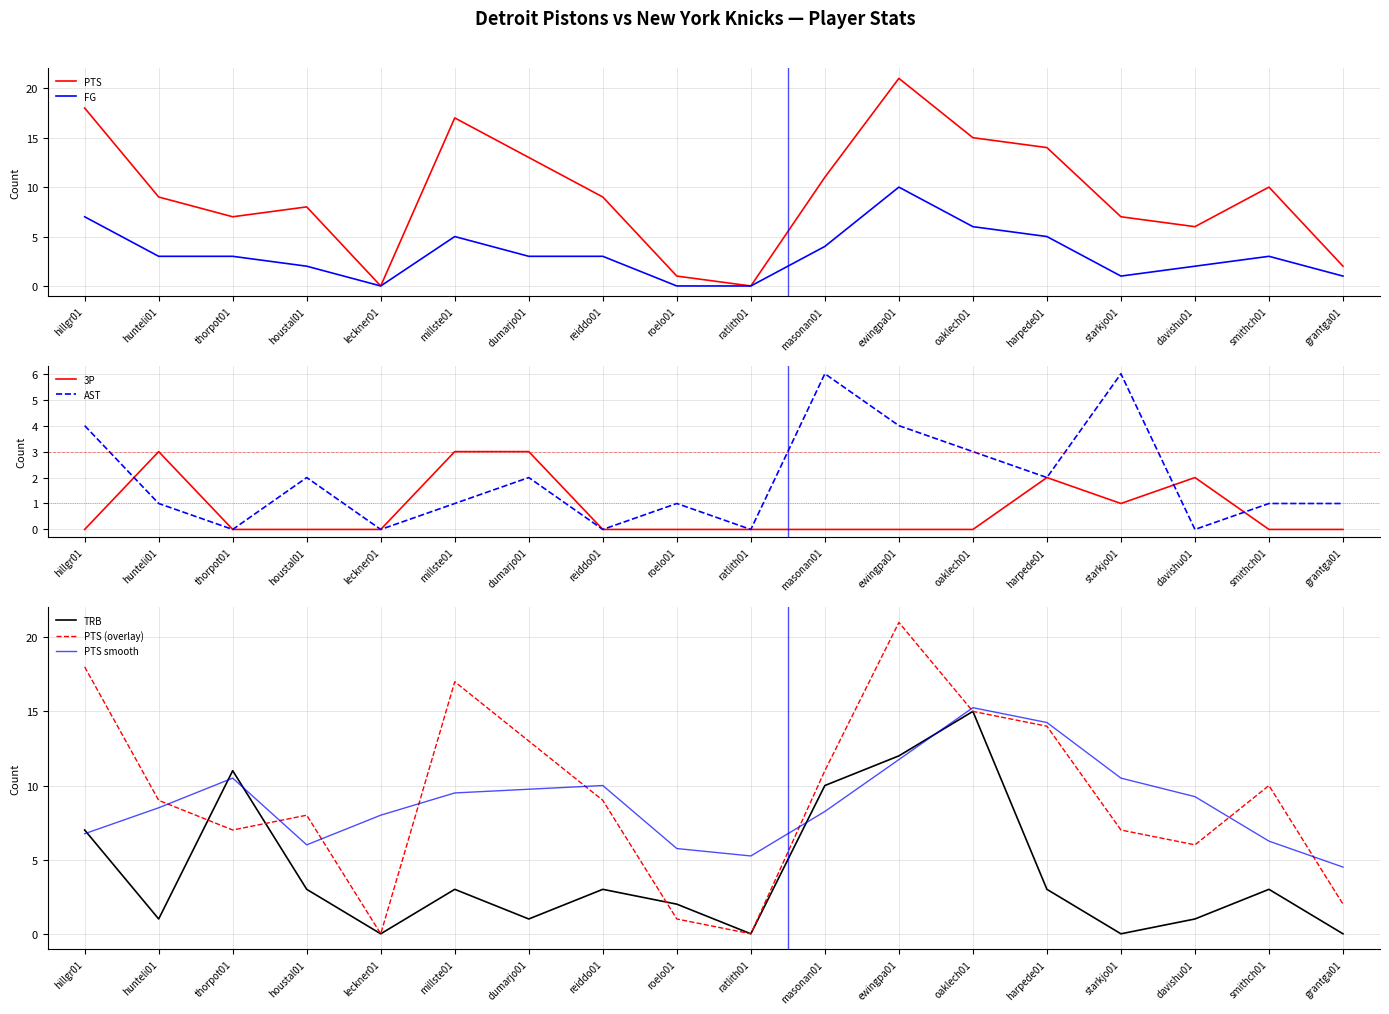

True or false: TRB has more than 0 points higher than both neighbors.

True